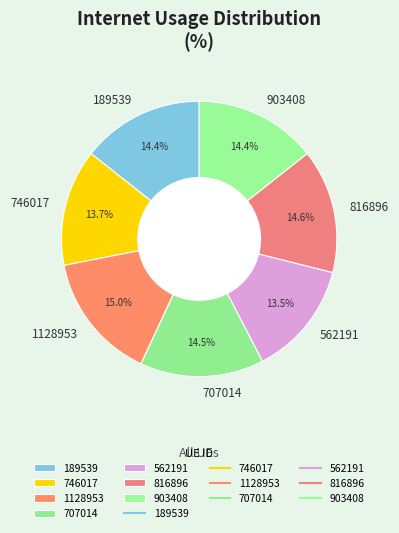

Is 189539 the majority of the pie?

No